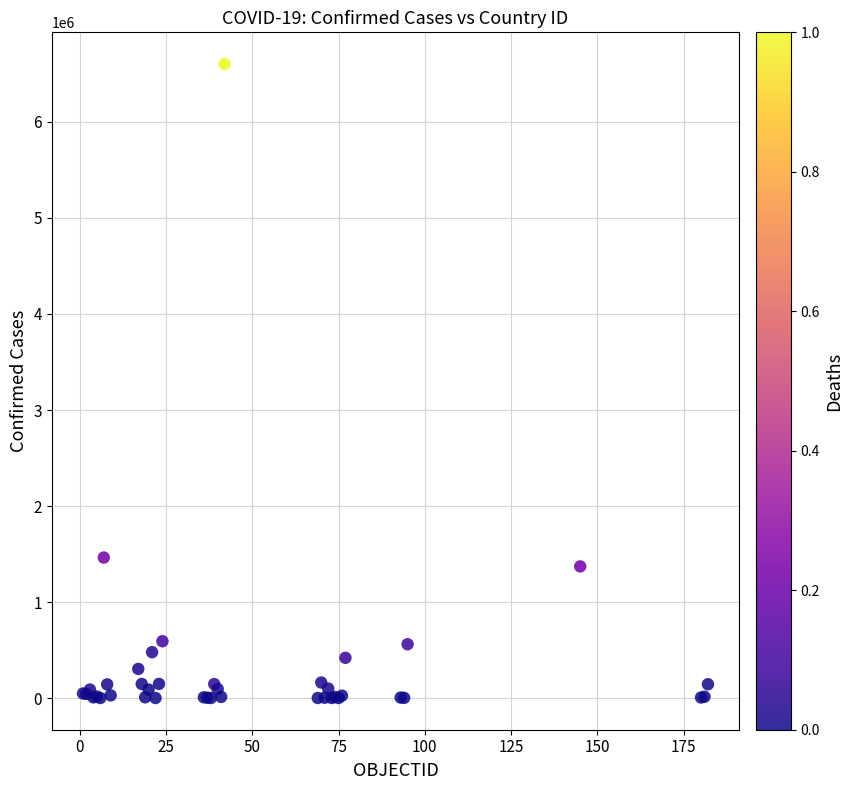

What Y value in the scatter plot is closest to 3301842?

1463110